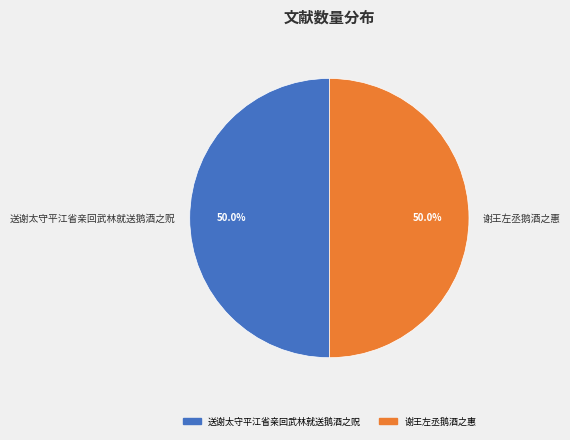

What is the ratio of the value at 送谢太守平江省亲回武林就送鹅酒之贶 to the value at 谢王左丞鹅酒之惠?

1.0